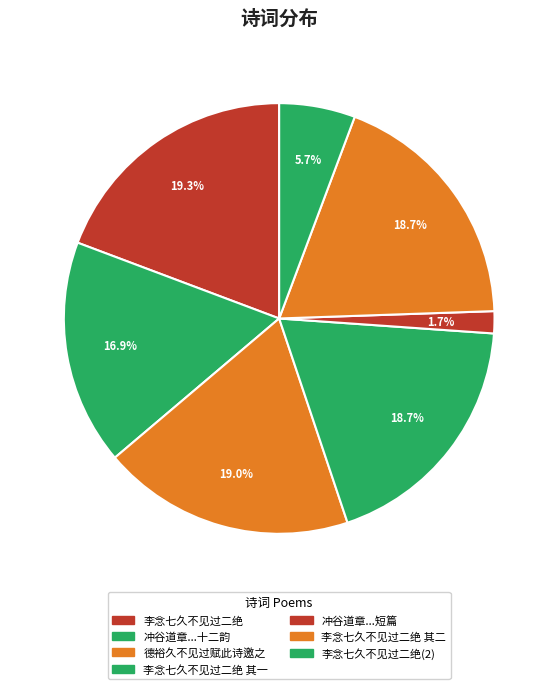

To the nearest percent, what percentage of the pie is 李念七久不见过二绝 其一?

19%